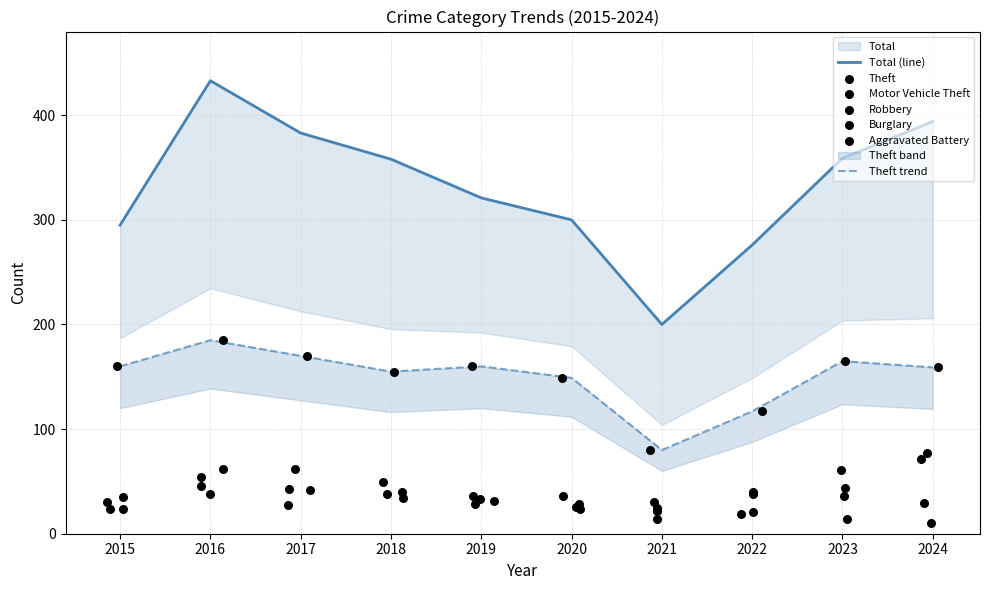

Which series contains the lowest Y value?

Burglary